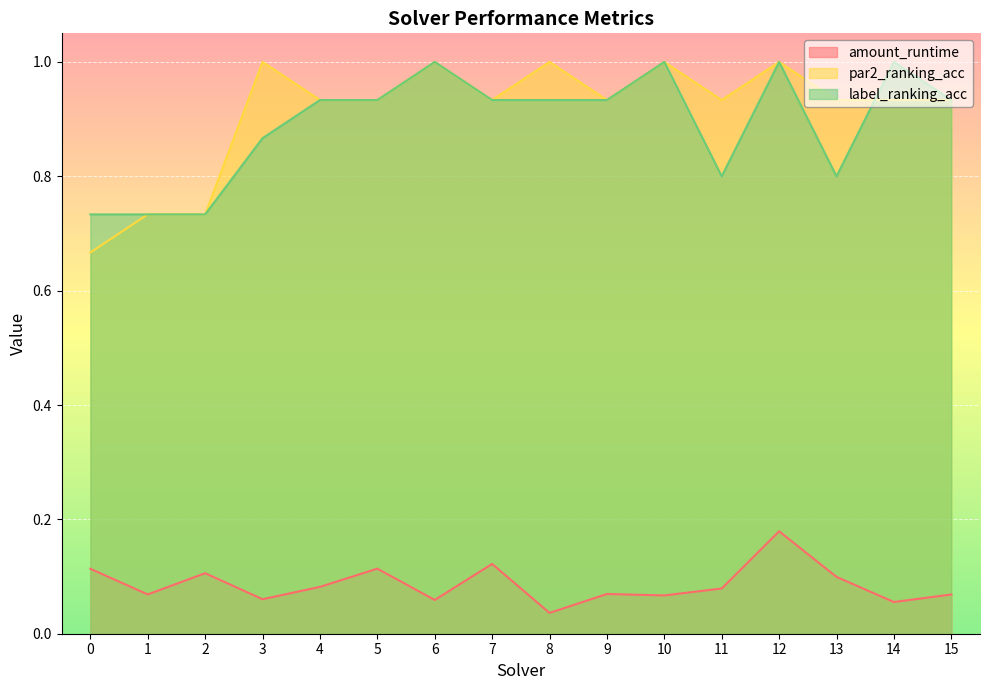

What is the value of the label_ranking_acc point at the 4th from the left?

0.9